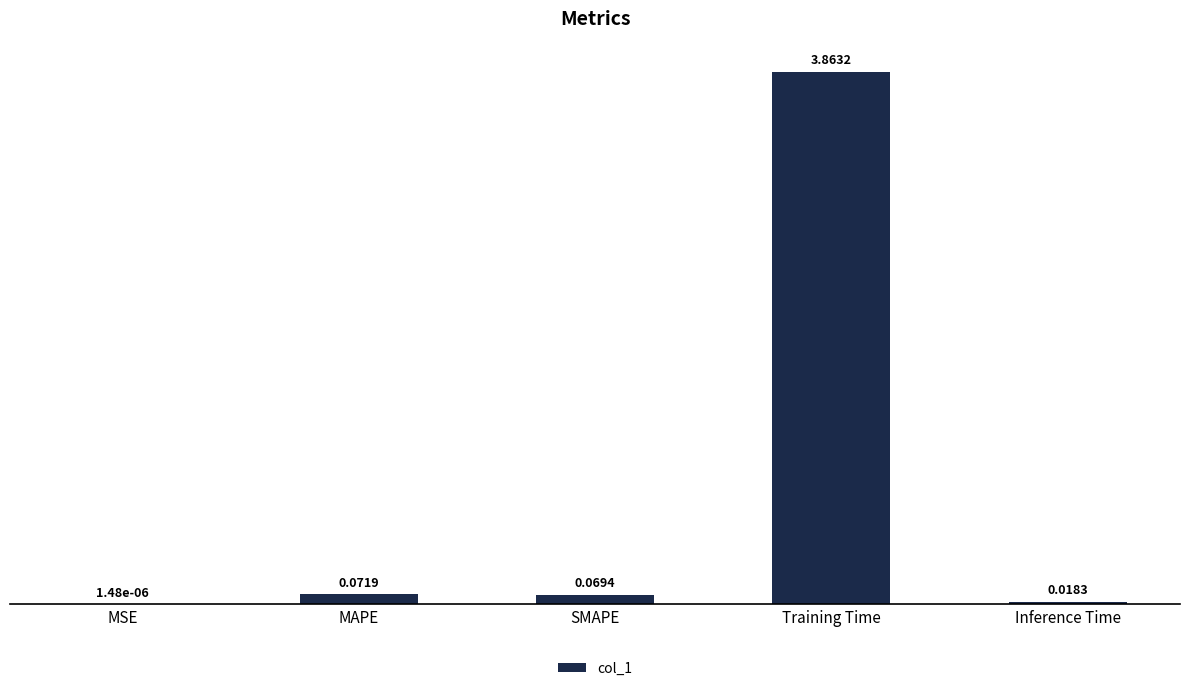

Between Training Time and MAPE, which is larger?

Training Time